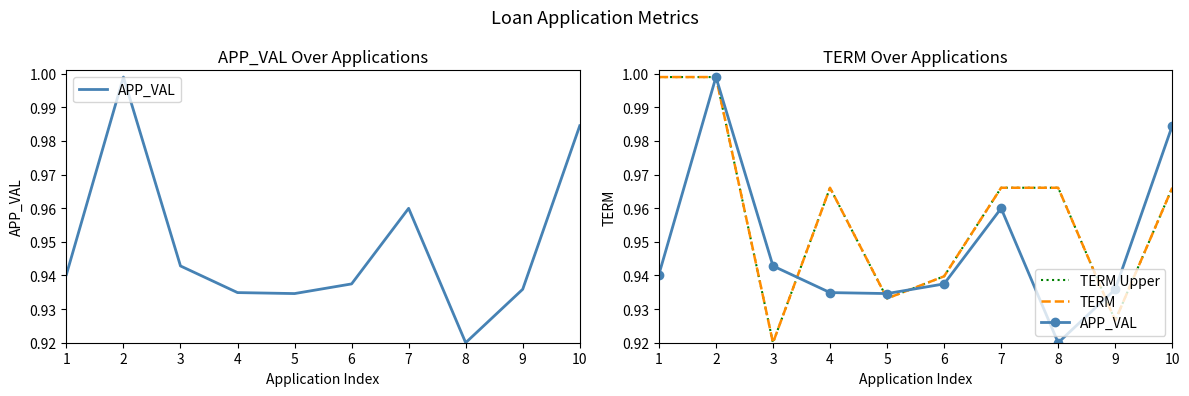

At 7, list the series in order from largest to smallest.

TERM Upper, TERM, APP_VAL